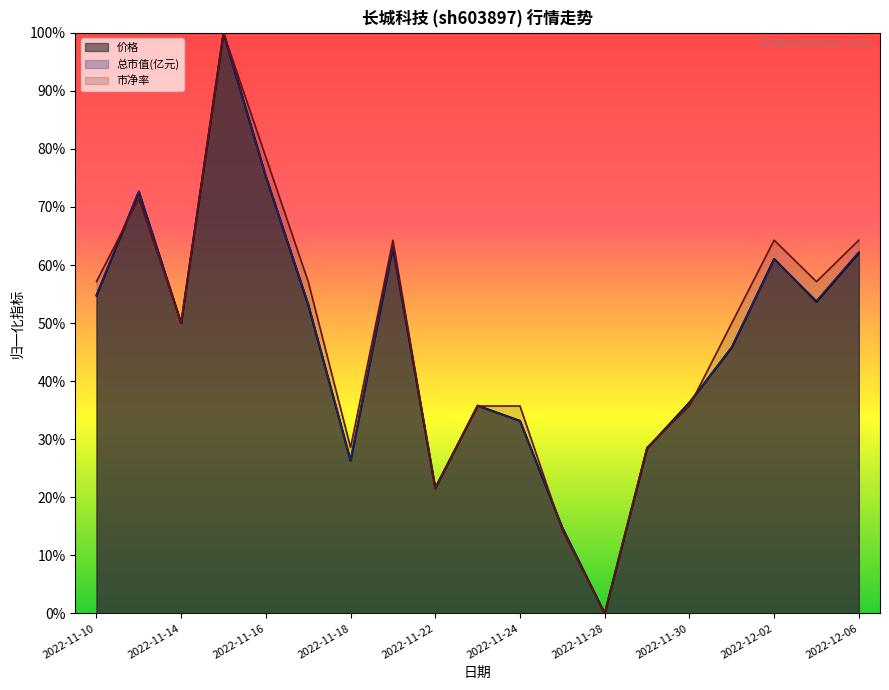

At which category does 市净率 reach its first local peak?

2022-11-11